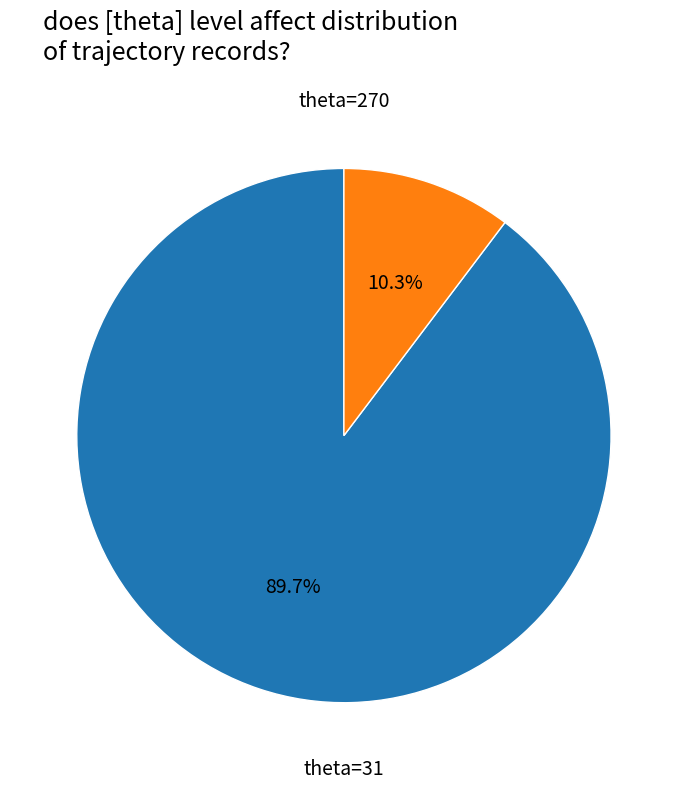

Is there a majority slice in this chart?

Yes